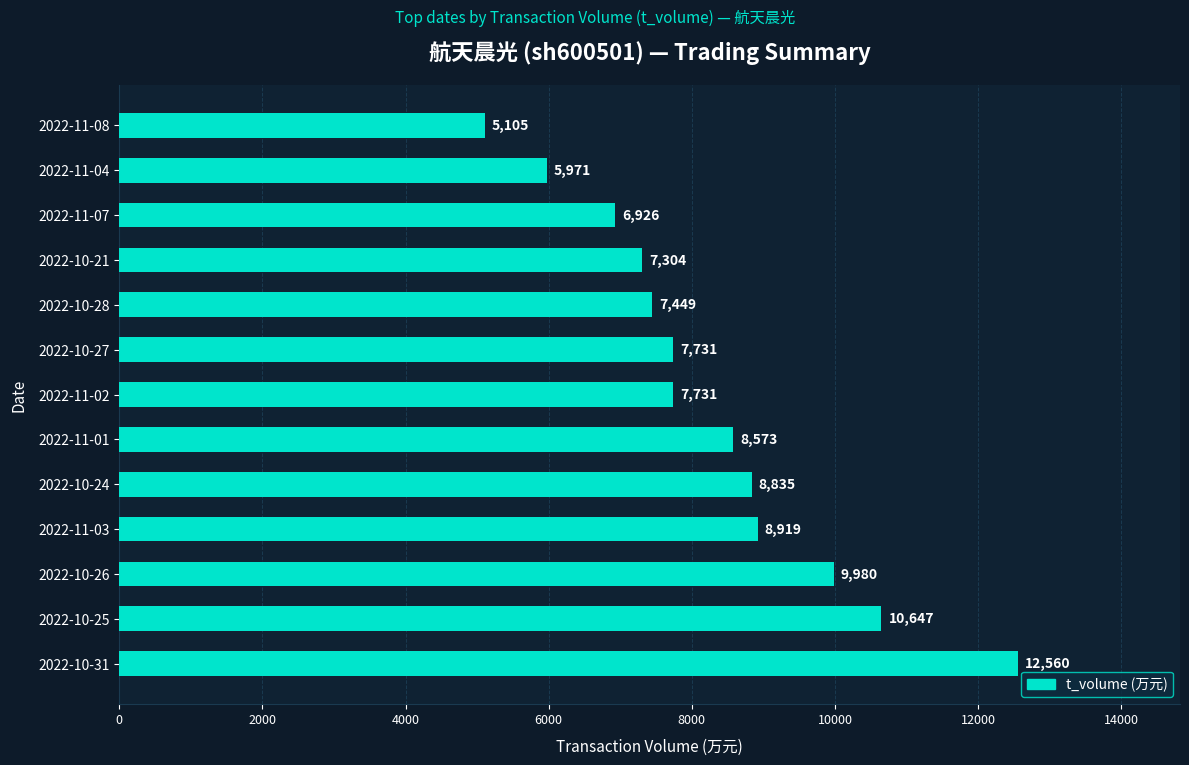

What is the change in value from 2022-10-25 to 2022-10-28?

-3198